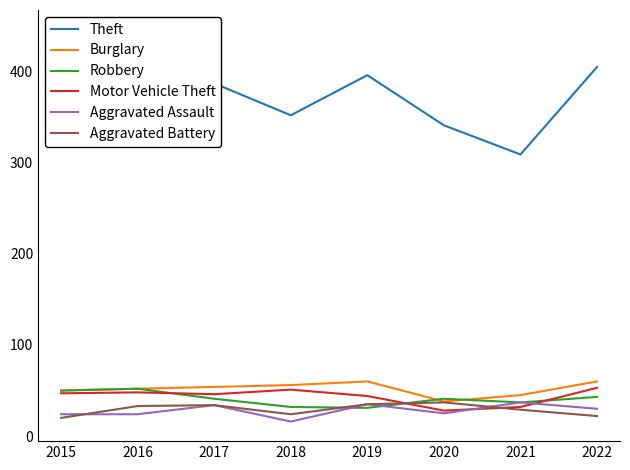

Reading right to left, list all the values displayed in this chart.

Theft: 405	309	341	396	352	387	446	338
Burglary: 60	45	38	60	56	54	52	50
Robbery: 43	37	41	31	32	41	52	50
Motor Vehicle Theft: 53	32	28	44	51	46	48	47
Aggravated Assault: 30	37	25	35	16	34	24	24
Aggravated Battery: 22	29	37	35	24	34	33	20